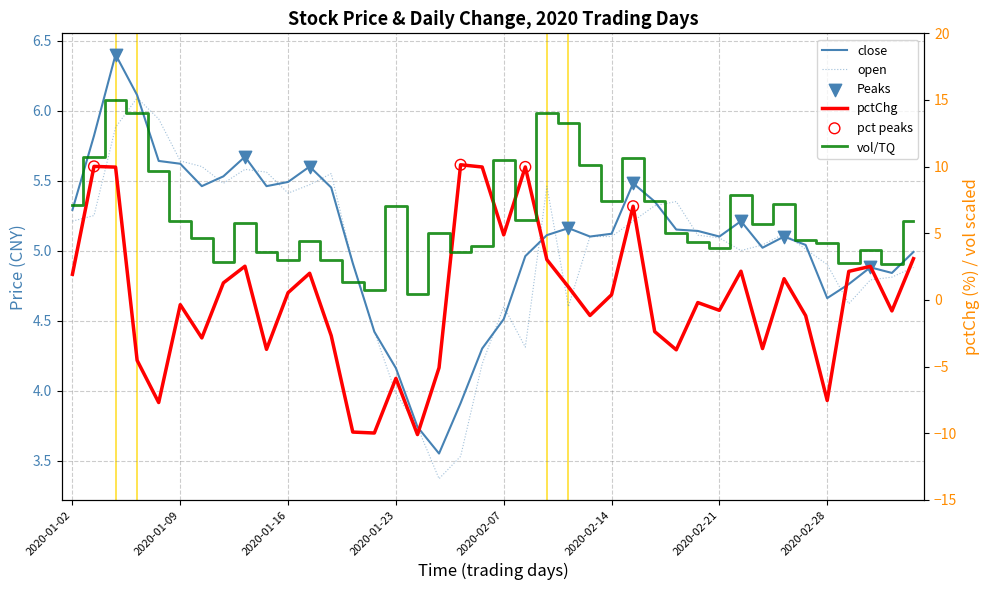

Which series reaches the minimum Y coordinate?

pctChg